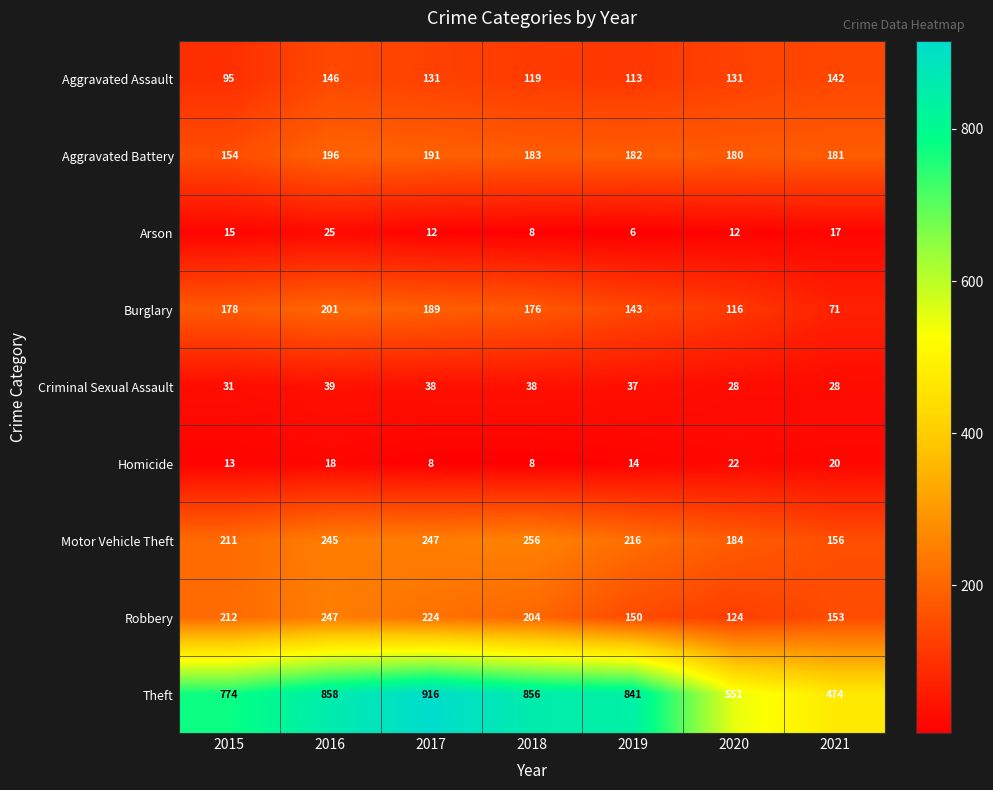

Count the number of categories in the chart.

7